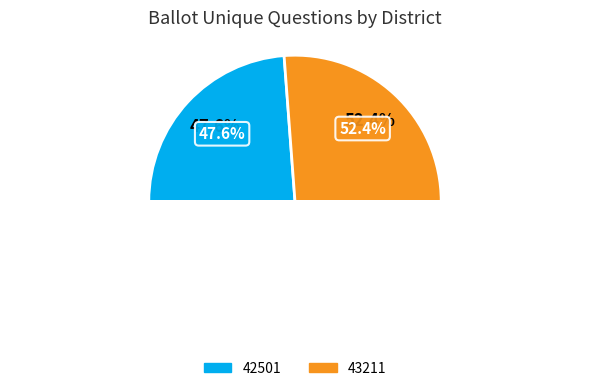

Count the number of slices in the pie.

2